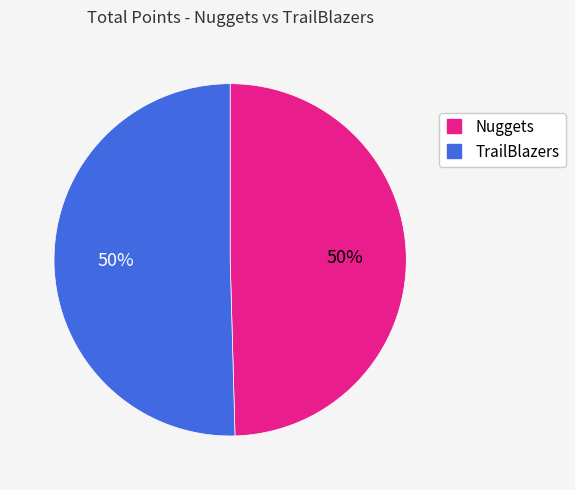

True or false: TrailBlazers accounts for 65% of the total.

False